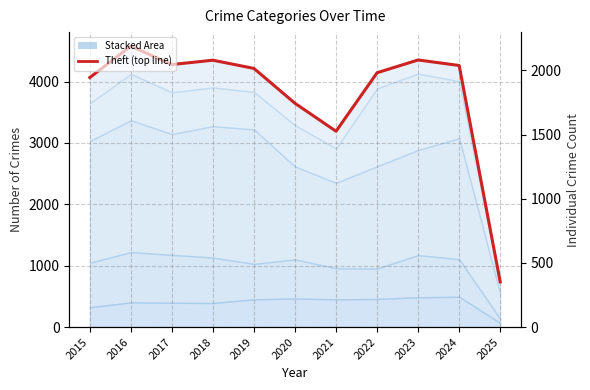

What is the minimum value shown in the chart?

36